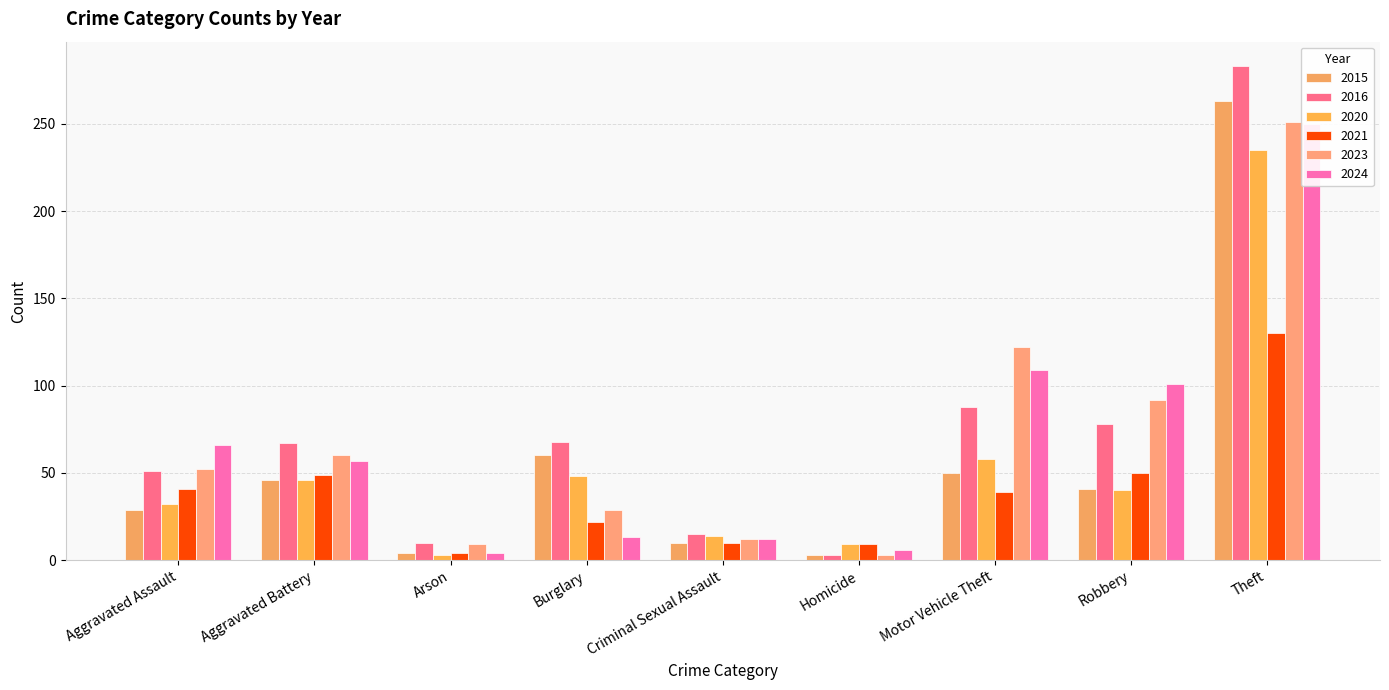

How many groups of bars are there?

9